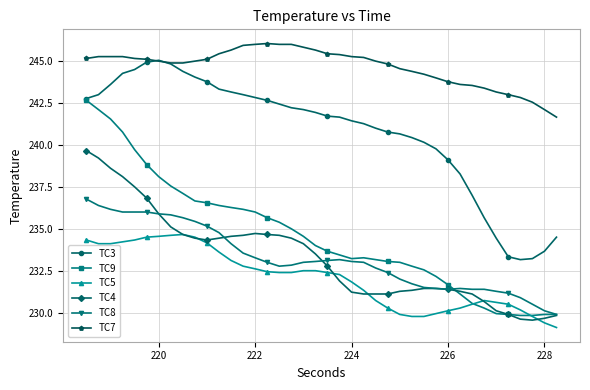

Rank the series by their maximum value, from lowest to highest.

TC5, TC8, TC4, TC9, TC3, TC7